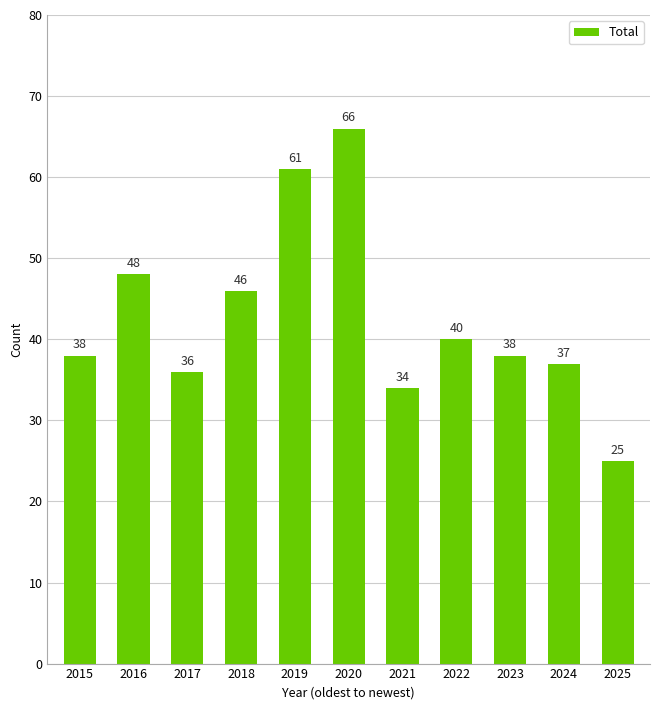

The chart shows a value of 36 at 2017. True or false?

True